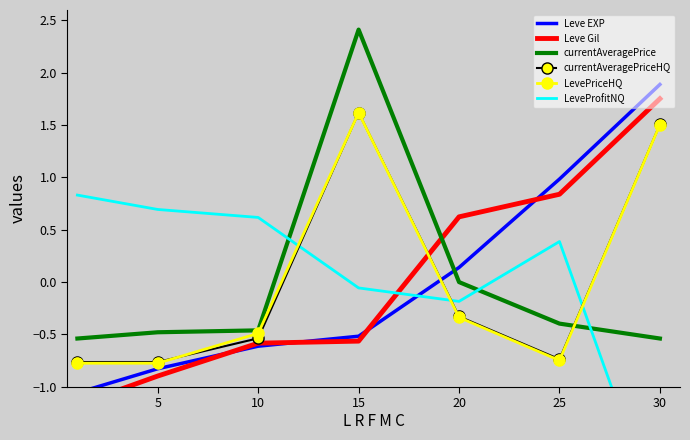

How many categories are shown in the chart?

7